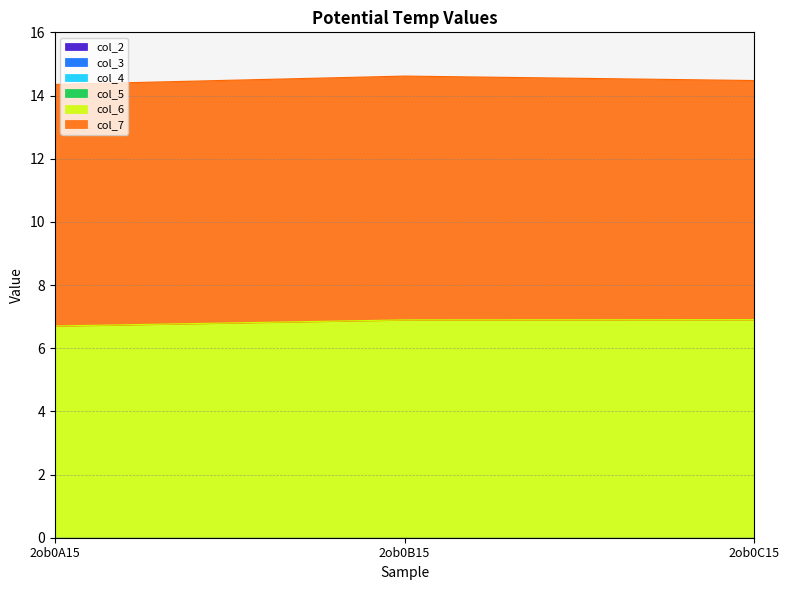

What is the sum of the col_6 values at 2ob0C15 and 2ob0A15?

13.6